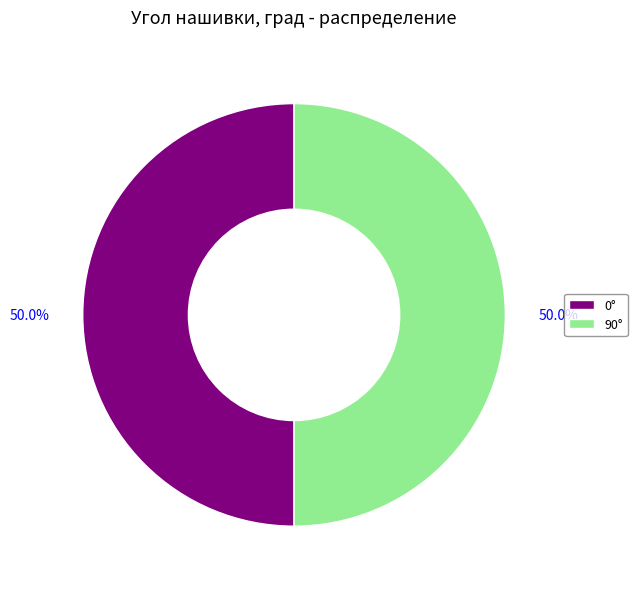

Combined, what portion of the pie is 90° and 0°?

100.0%